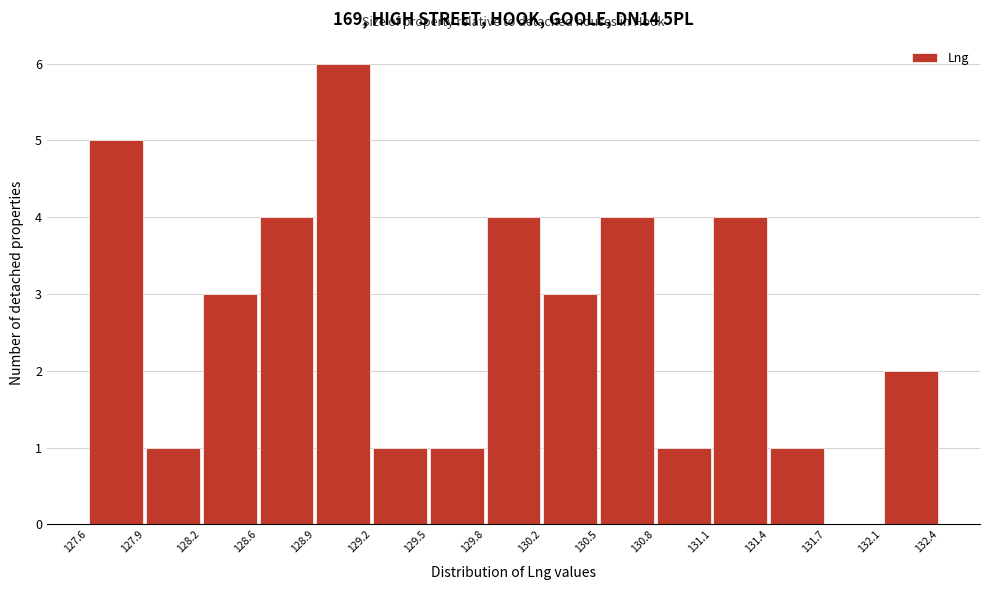

Reading left to right, list every bar in this chart as the range it spans on the x-axis followed by its height. The values are not printed on the chart, so give them approximately, as read against the axis.

127.6 to 127.9: 5
127.9 to 128.2: 1
128.2 to 128.6: 3
128.6 to 128.9: 4
128.9 to 129.2: 6
129.2 to 129.5: 1
129.5 to 129.8: 1
129.8 to 130.2: 4
130.2 to 130.5: 3
130.5 to 130.8: 4
130.8 to 131.1: 1
131.1 to 131.4: 4
131.4 to 131.7: 1
131.7 to 132.1: 0
132.1 to 132.4: 2